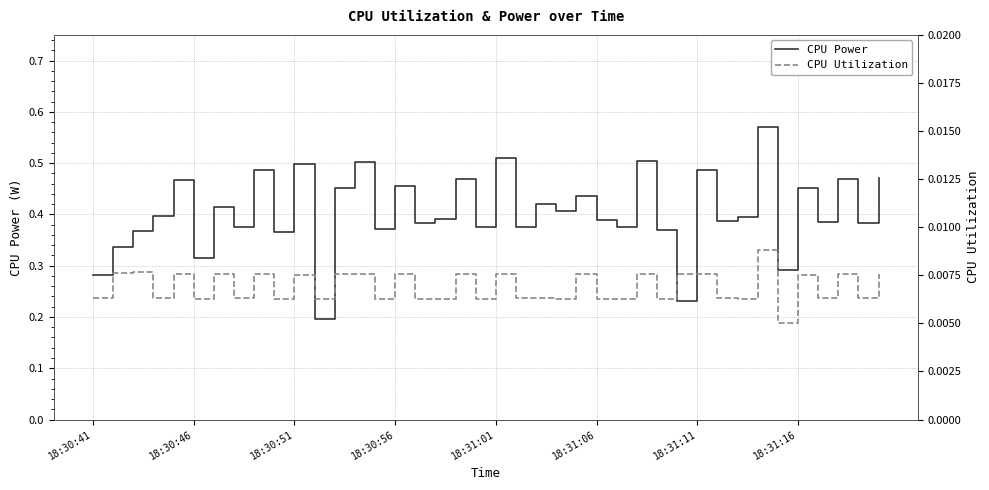

At which label is CPU Power closest to 0?

11